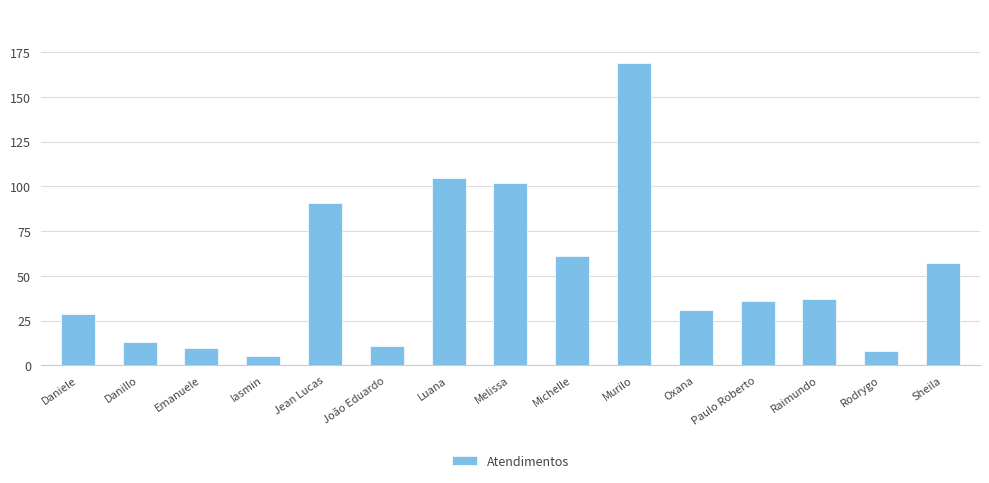

What is the ratio of the value at Rodrygo to the value at Danillo?

0.6